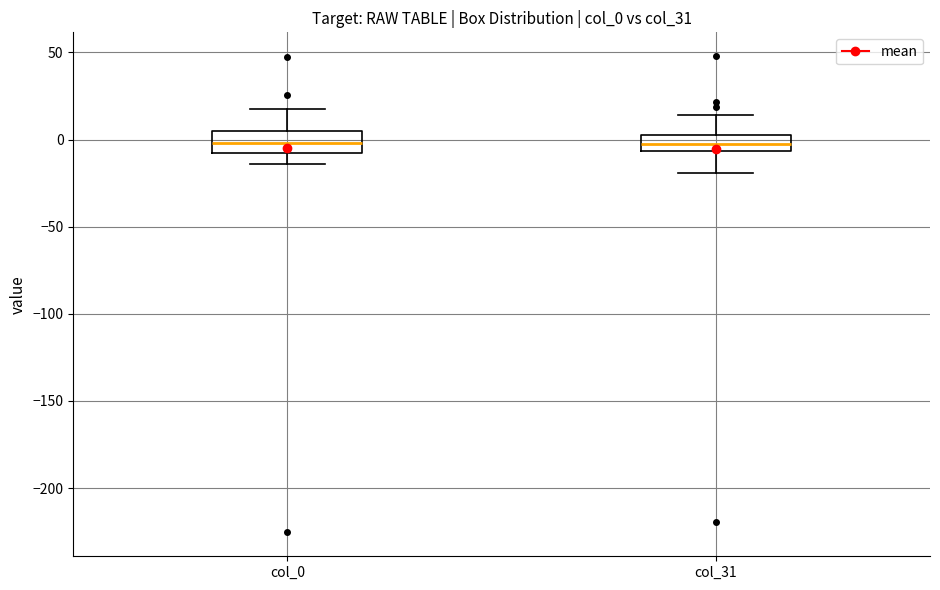

Reading left to right, read every box against the y-axis: the position of its median line, the range the box covers, and the ends of its whiskers. The values are not printed on the chart, so give them approximately, as read against the axis.

col_0: median 0, box -10 to 5, whiskers -15 to 20
col_31: median -5 (inside the box), box -5 to 0, whiskers -20 to 15